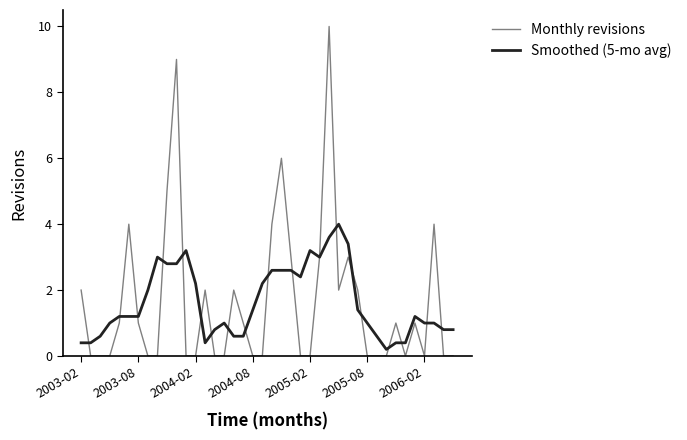

What is the maximum value shown in the chart?

10.0